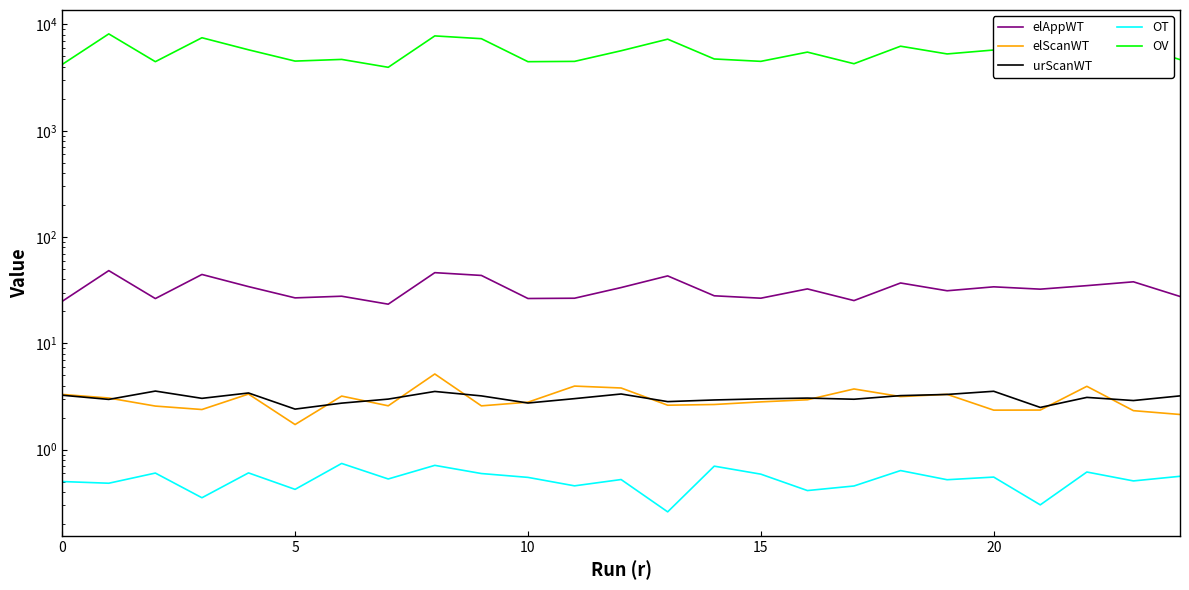

Between 7 and 16, which is larger?

16